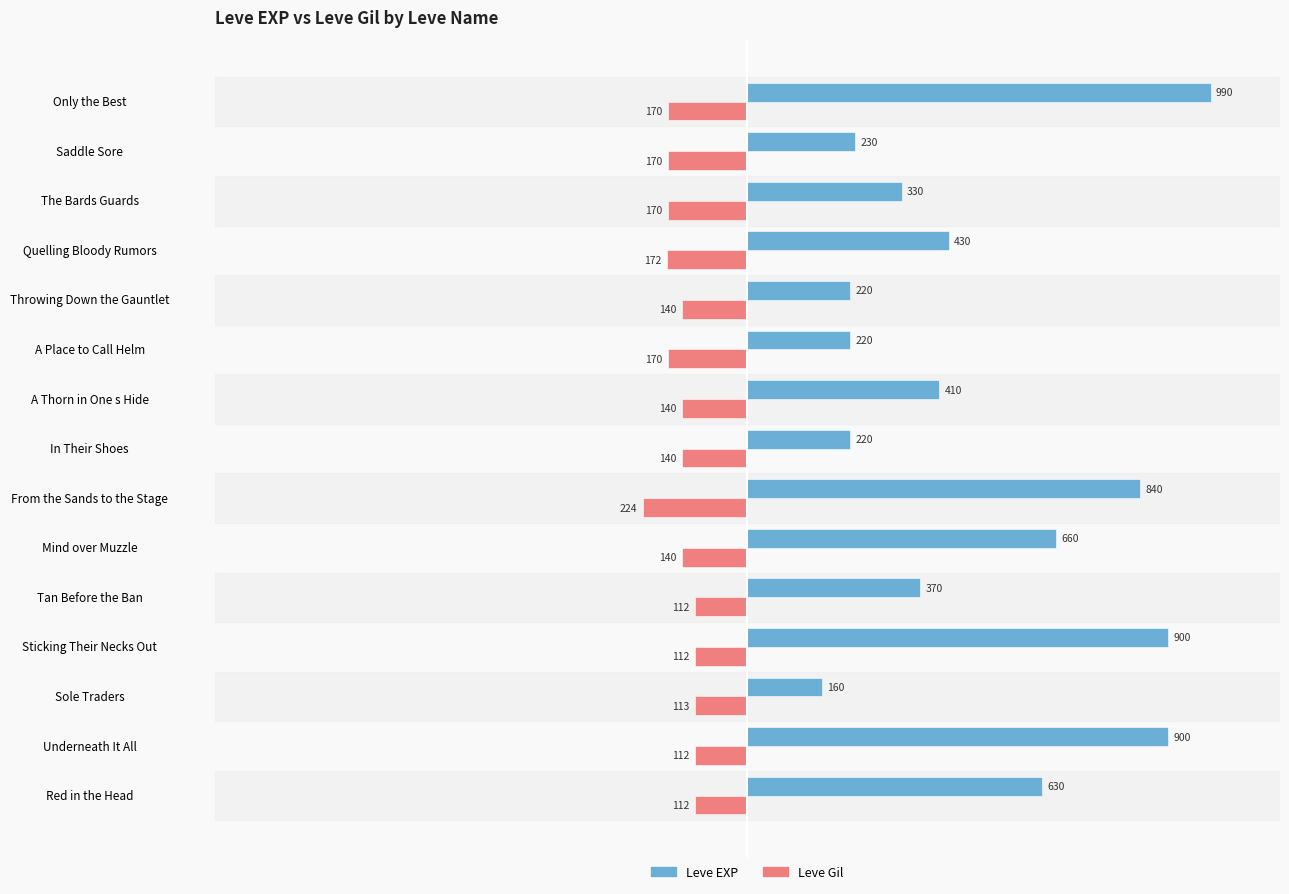

What is the difference between the second highest and second lowest values in the Leve EXP series?

680